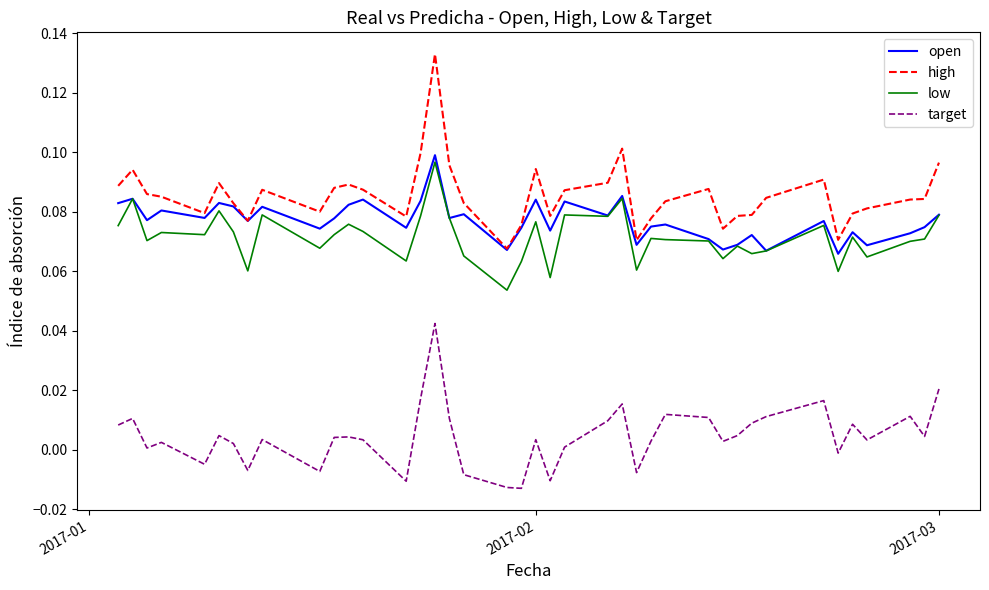

True or false: target and high intersect in this chart.

False